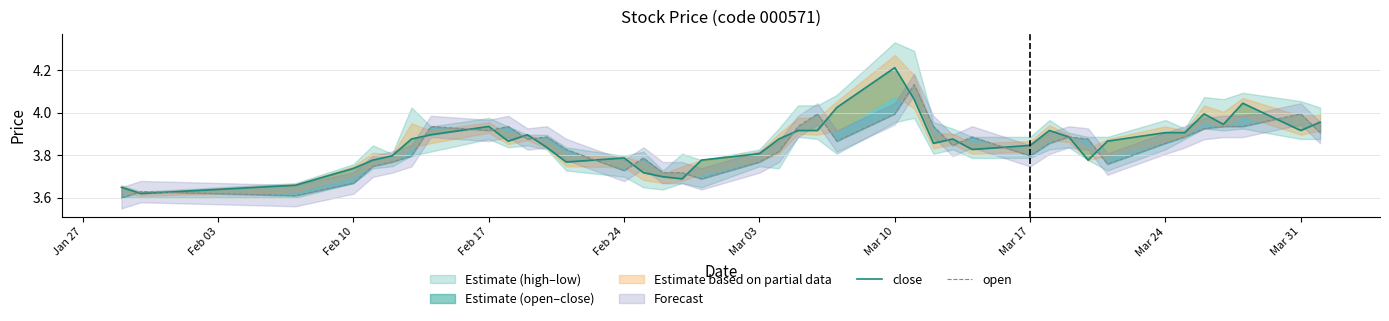

What is the minimum value for close?

3.6